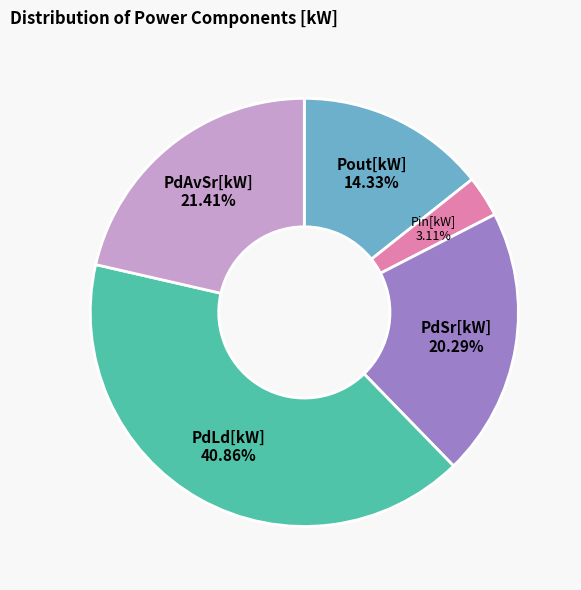

Rank the categories by value from lowest to highest.

Pin[kW], Pout[kW], PdSr[kW], PdAvSr[kW], PdLd[kW]